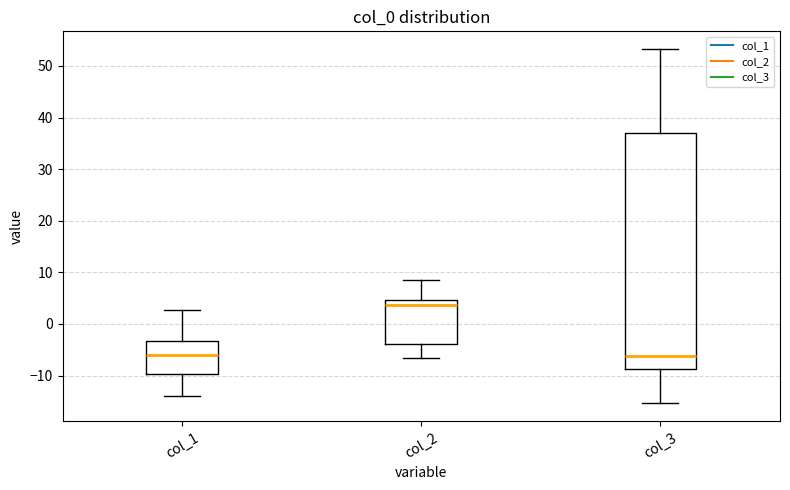

Reading left to right, transcribe this box plot: for each box, give where its median line is, the range the box spans, and where its two whiskers end, as read against the y-axis. The values are not printed on the chart, so give them approximately, as read against the axis.

col_1: median -6, box -10 to -3, whiskers -14 to 3
col_2: median 4, box -4 to 5, whiskers -7 to 8
col_3: median -6, box -9 to 37, whiskers -15 to 53